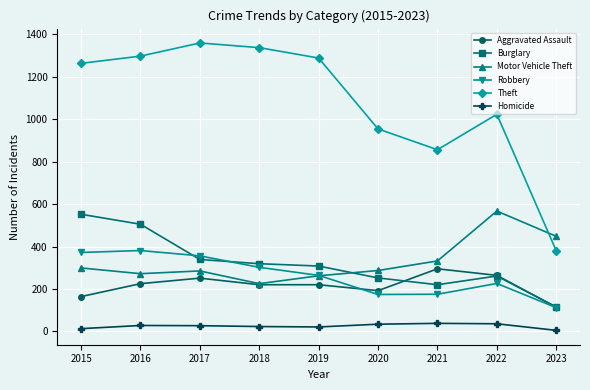

What value does the Aggravated Assault series have at 2018?

220